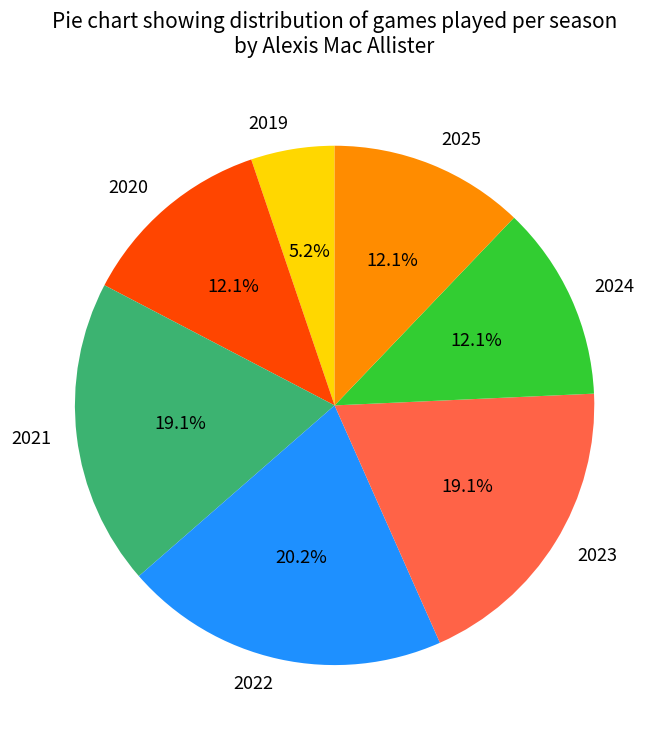

How many segments does this pie chart have?

7